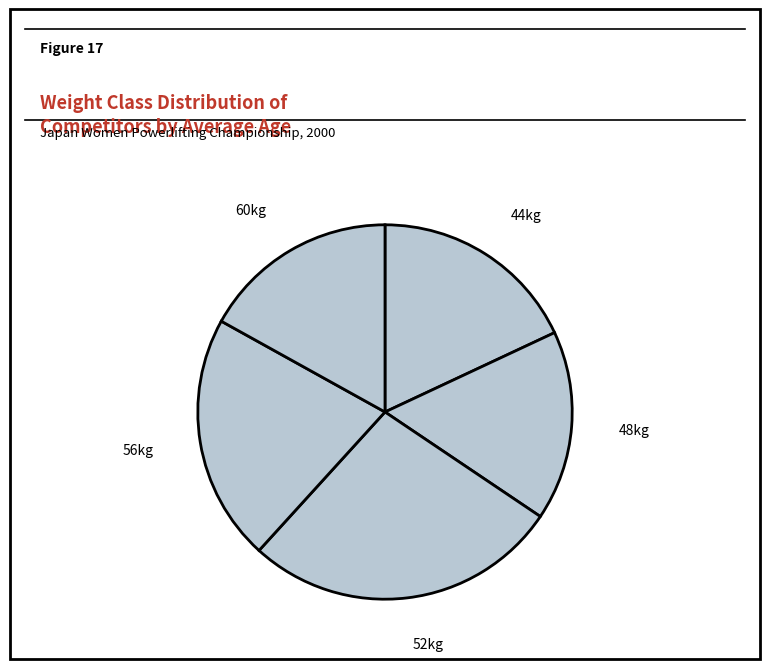

How many segments does this pie chart have?

5